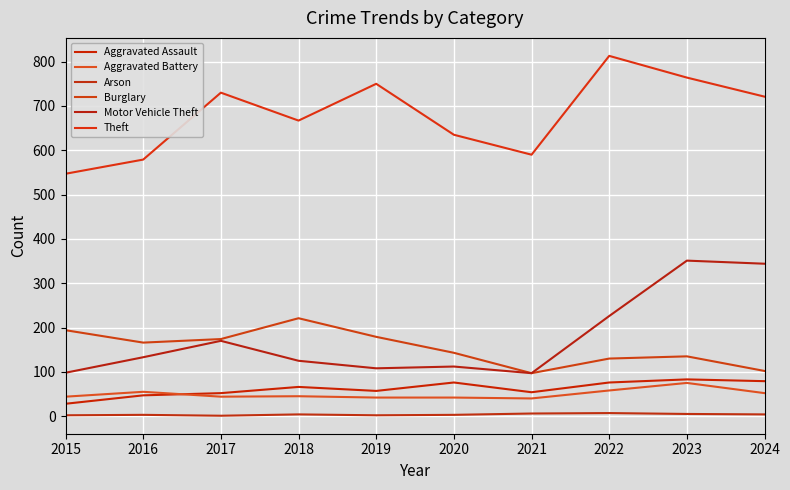

Is this an area chart (filled region under the line)?

No